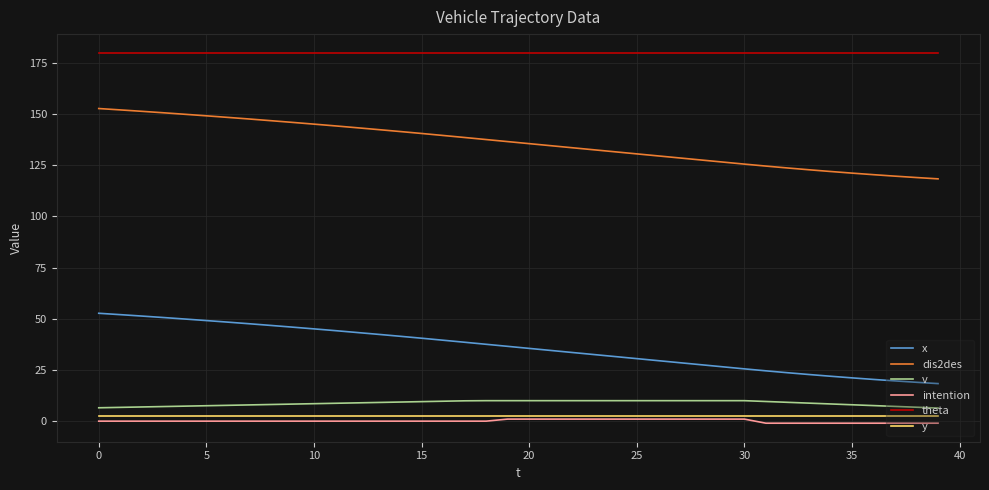

What is the greatest value displayed?

180.0